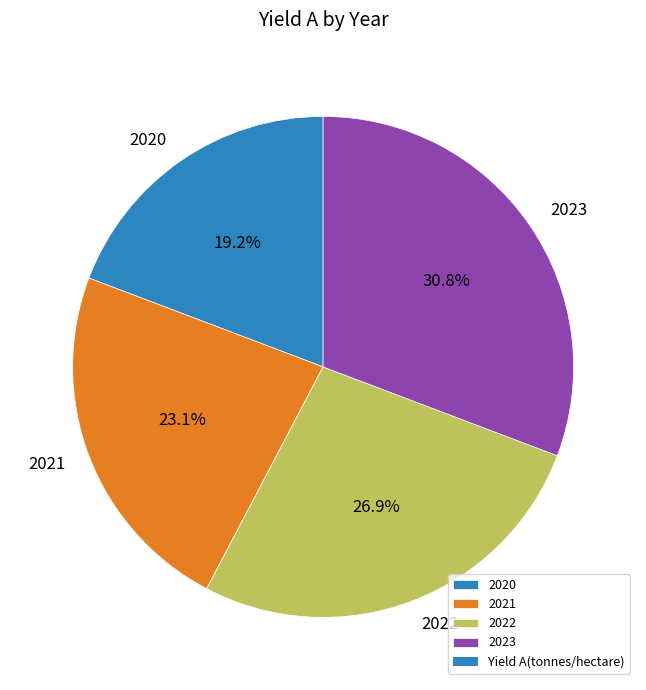

To the nearest percent, what is the difference between the 2022 and 2021 slice percentages?

4%